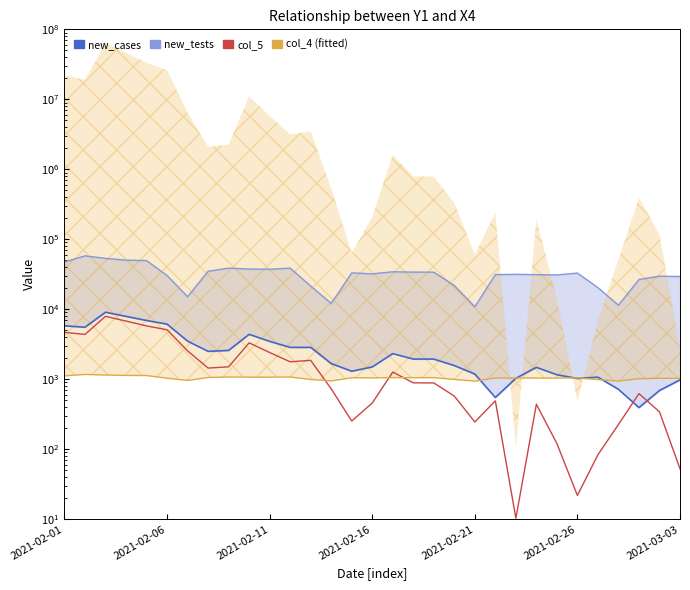

The col_4 series shows 1044.8 at 2021-02-16. True or false?

True